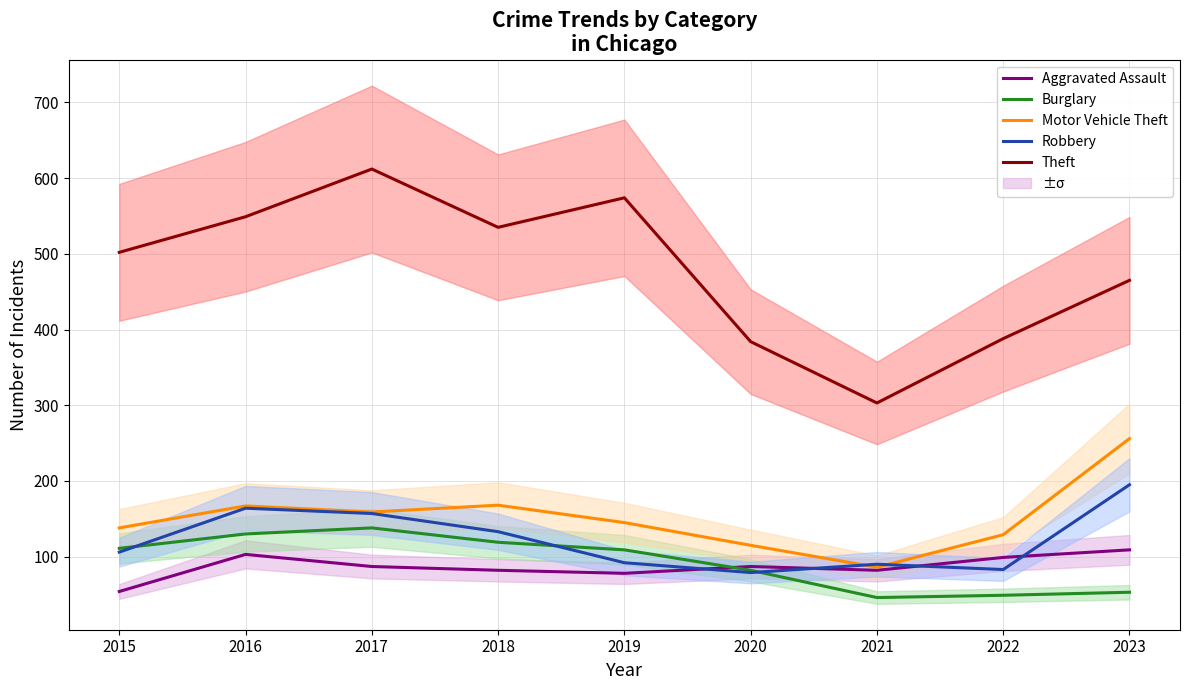

How many lines are shown in the chart?

5